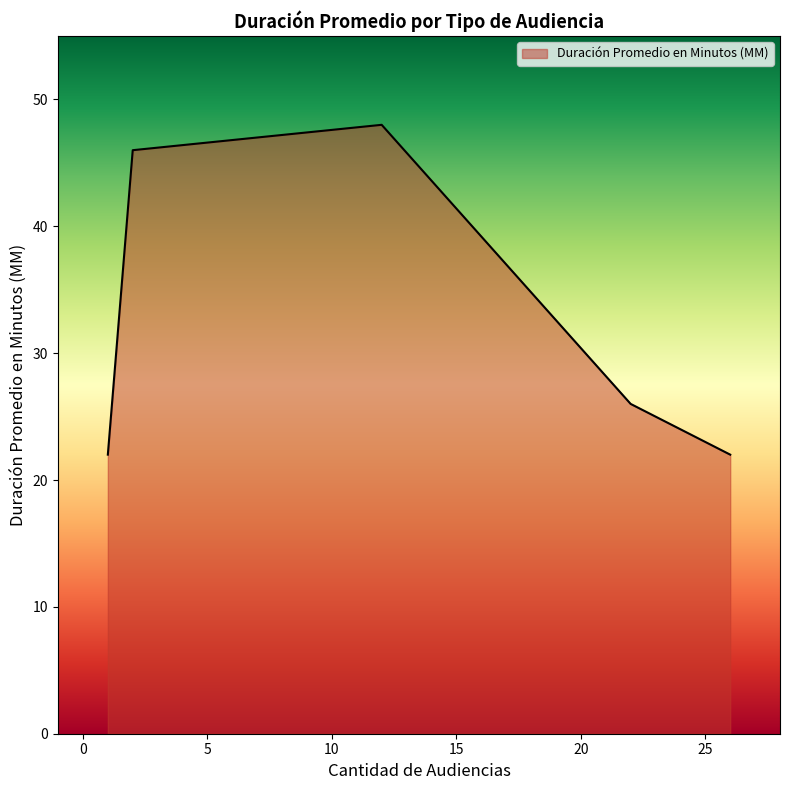

How many interior local peaks (higher than both neighbors) does the data have?

1